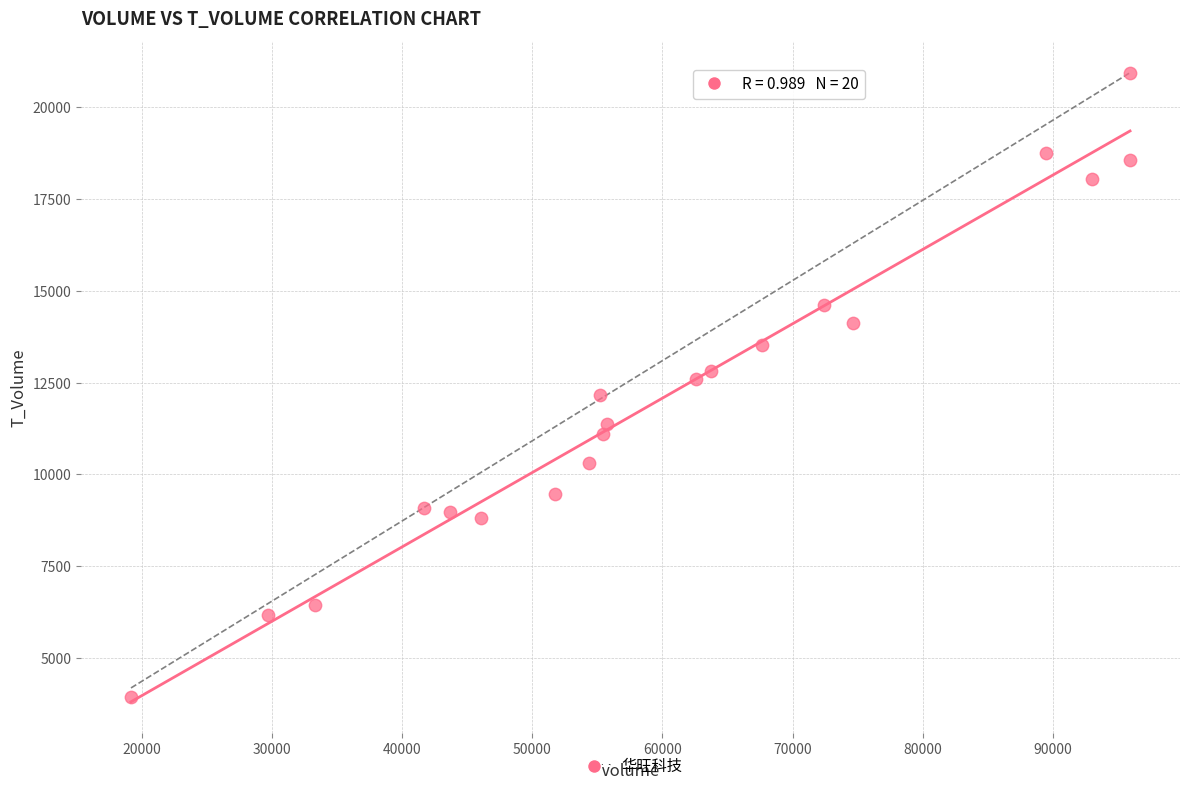

What is the range of X values (max minus min)?

76776